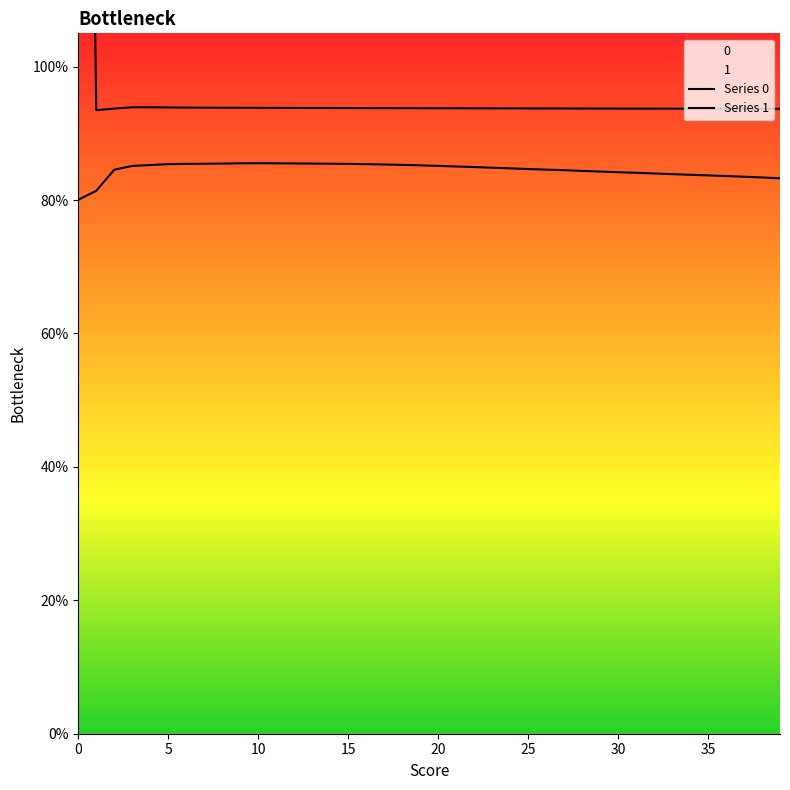

At 15, list the series in order from largest to smallest.

Series 0, Series 1